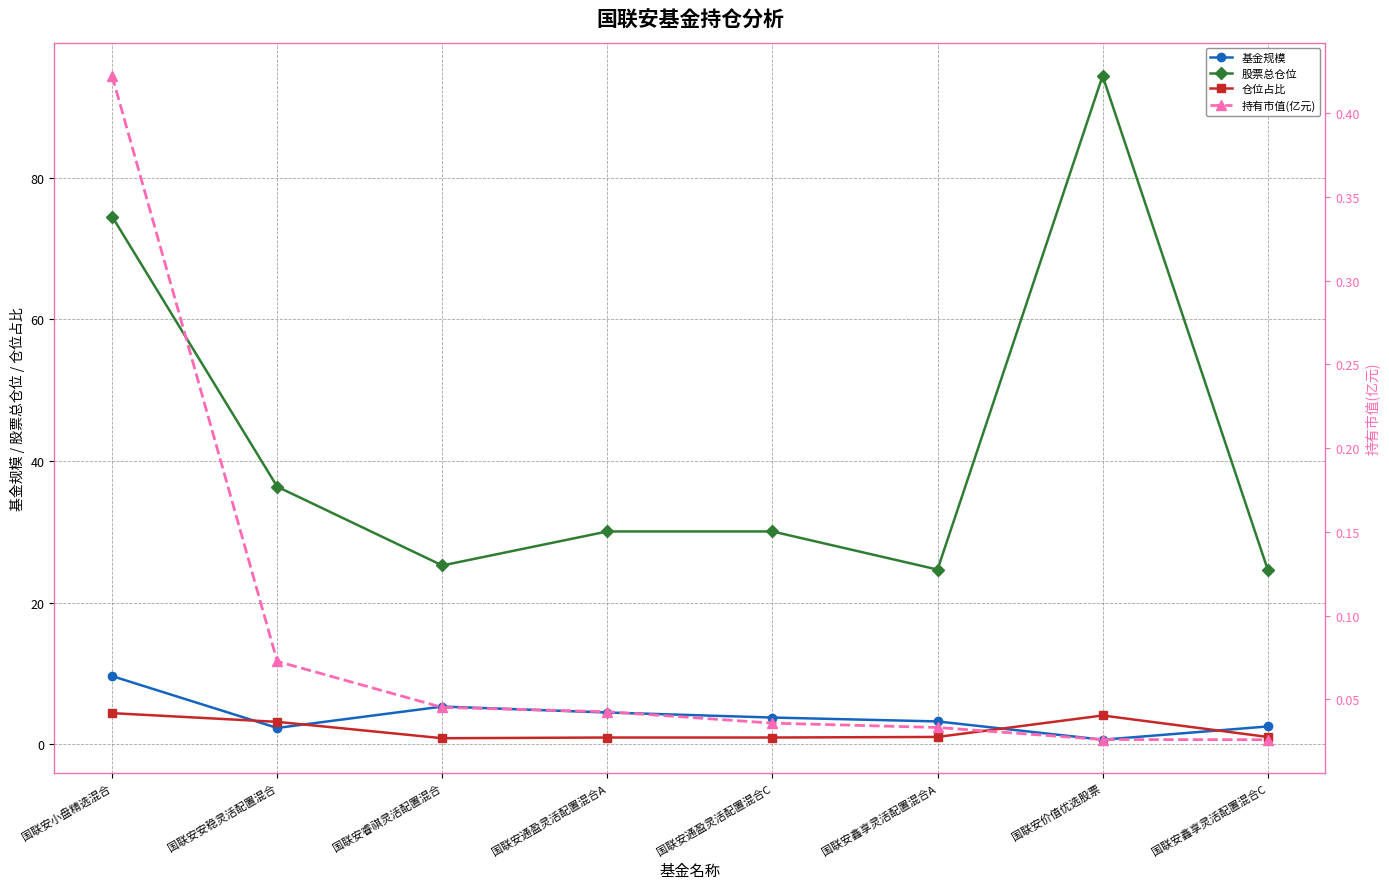

How many values in the 基金规模 series are below 3?

3